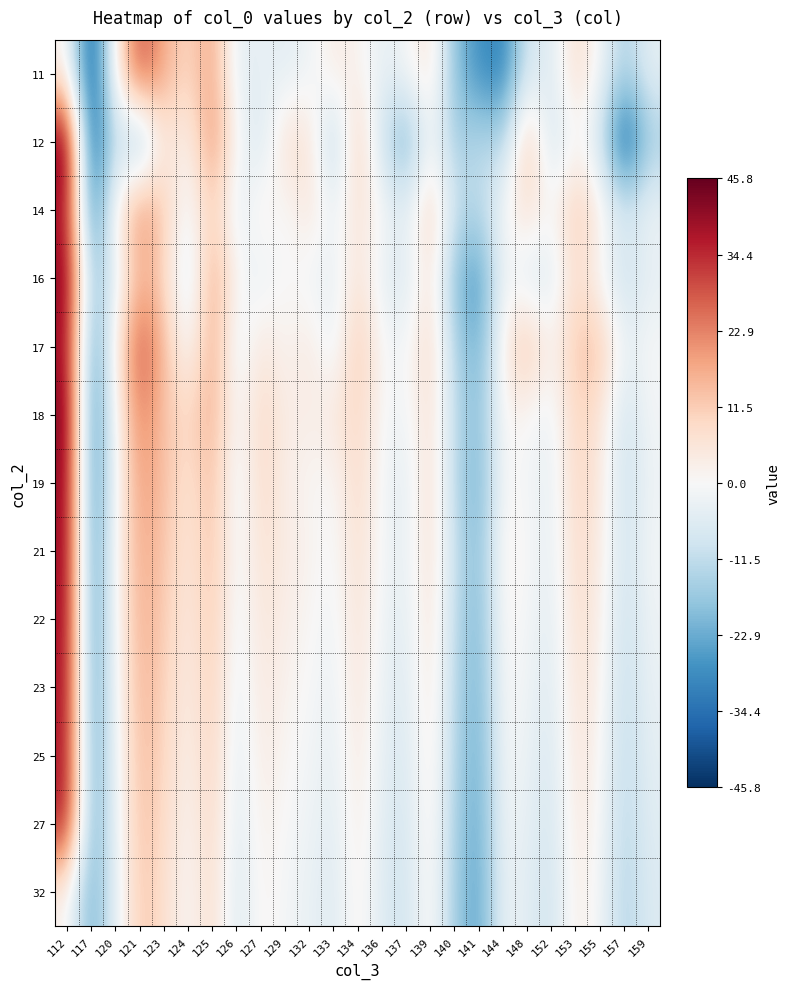

Between 112 and 117, which is larger?

112